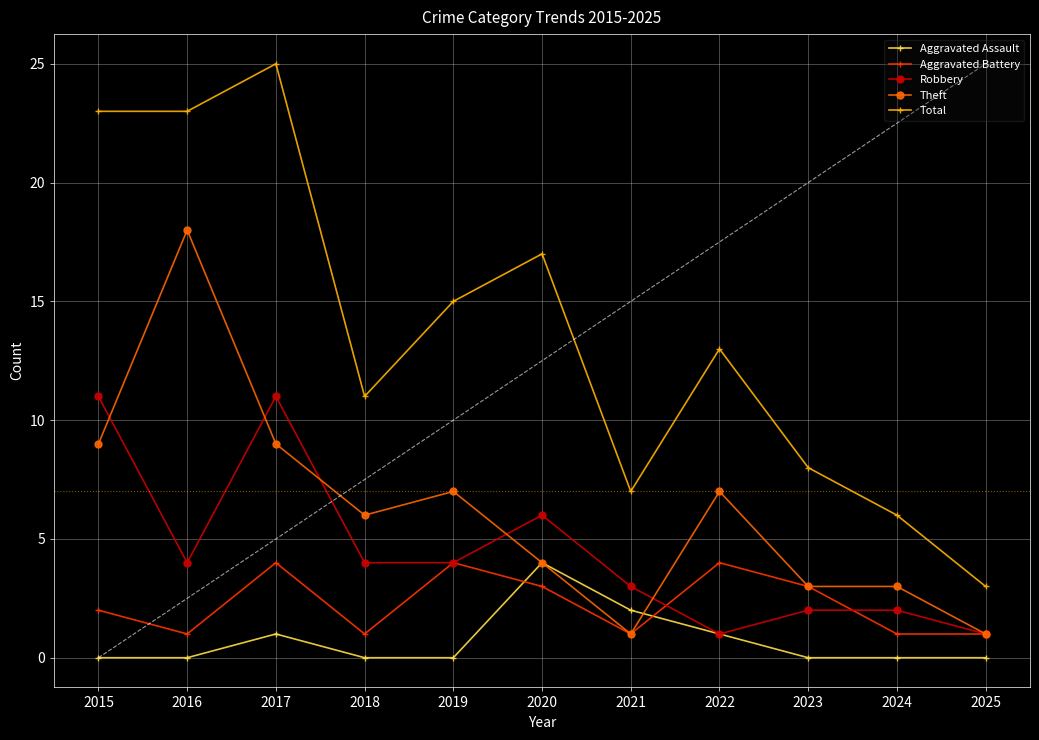

True or false: Aggravated Assault has more than 1 points higher than both neighbors.

True